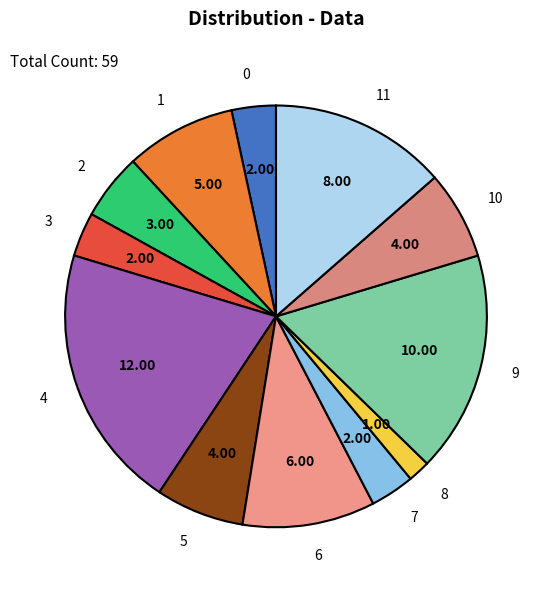

Approximately how many times larger is the value at 0 compared to 1?

0.4